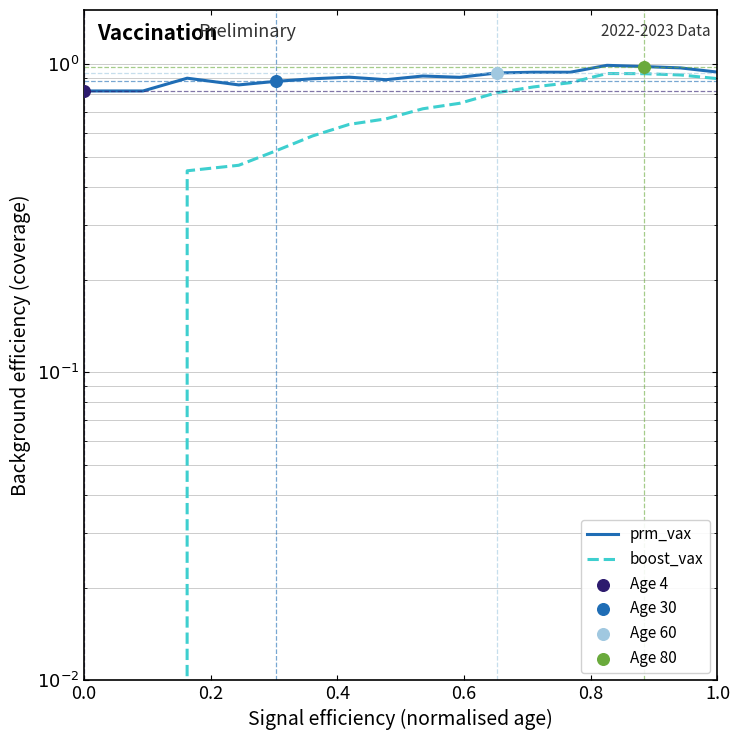

Is the value of prm_vax at 15 greater than the value of boost_vax at 13?

Yes